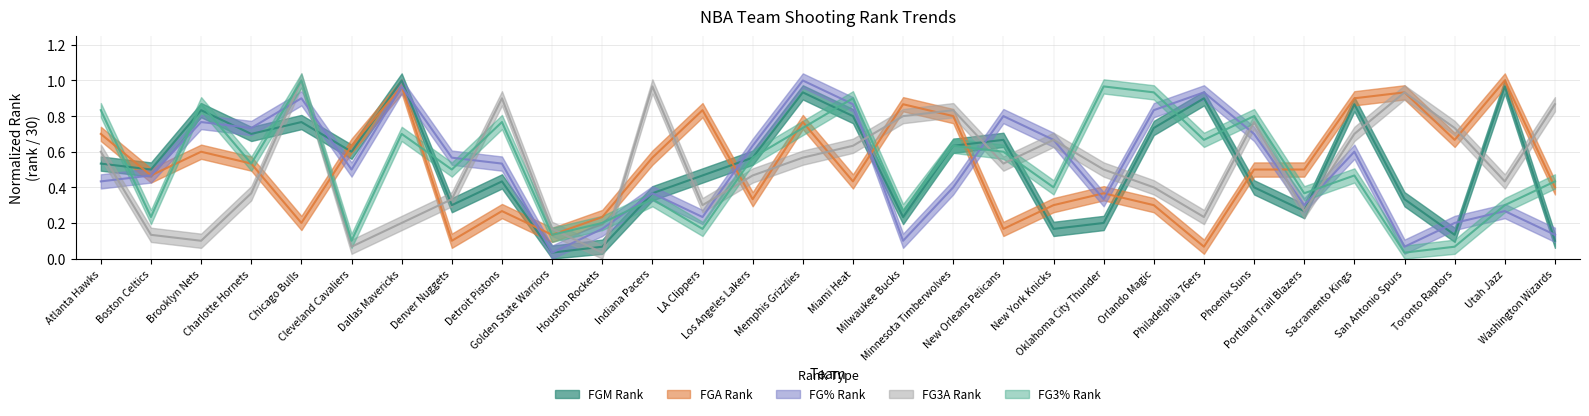

What is the average value of the FGM_RANK series?

0.5